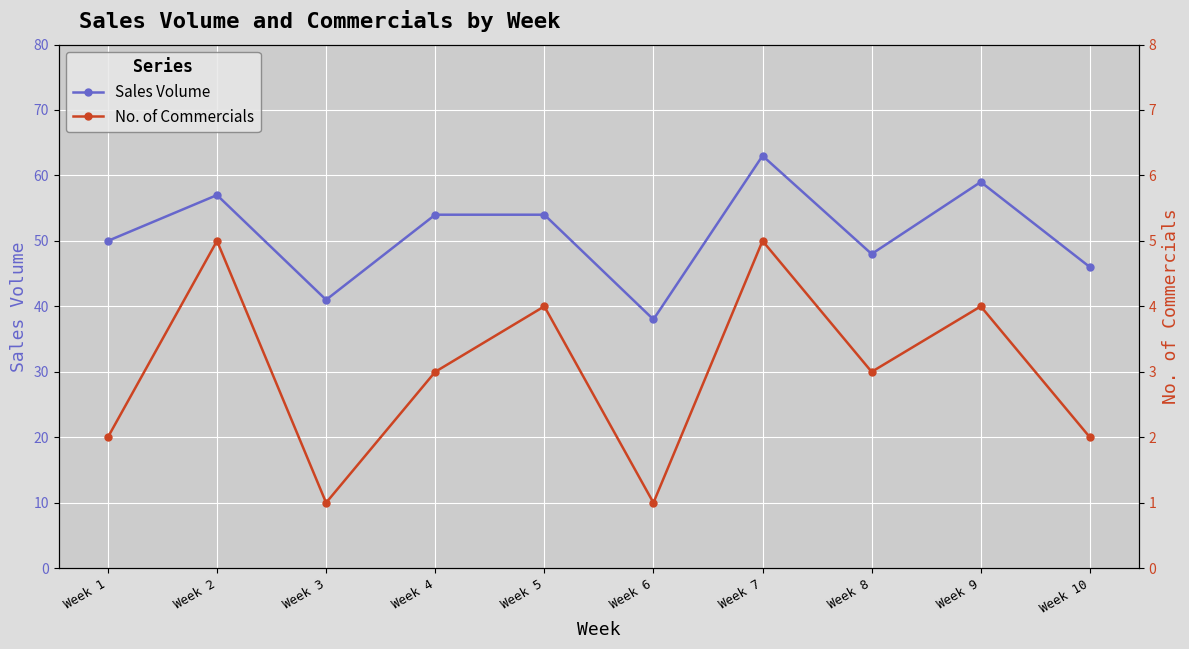

How many values in the Sales Volume series are below 54?

5